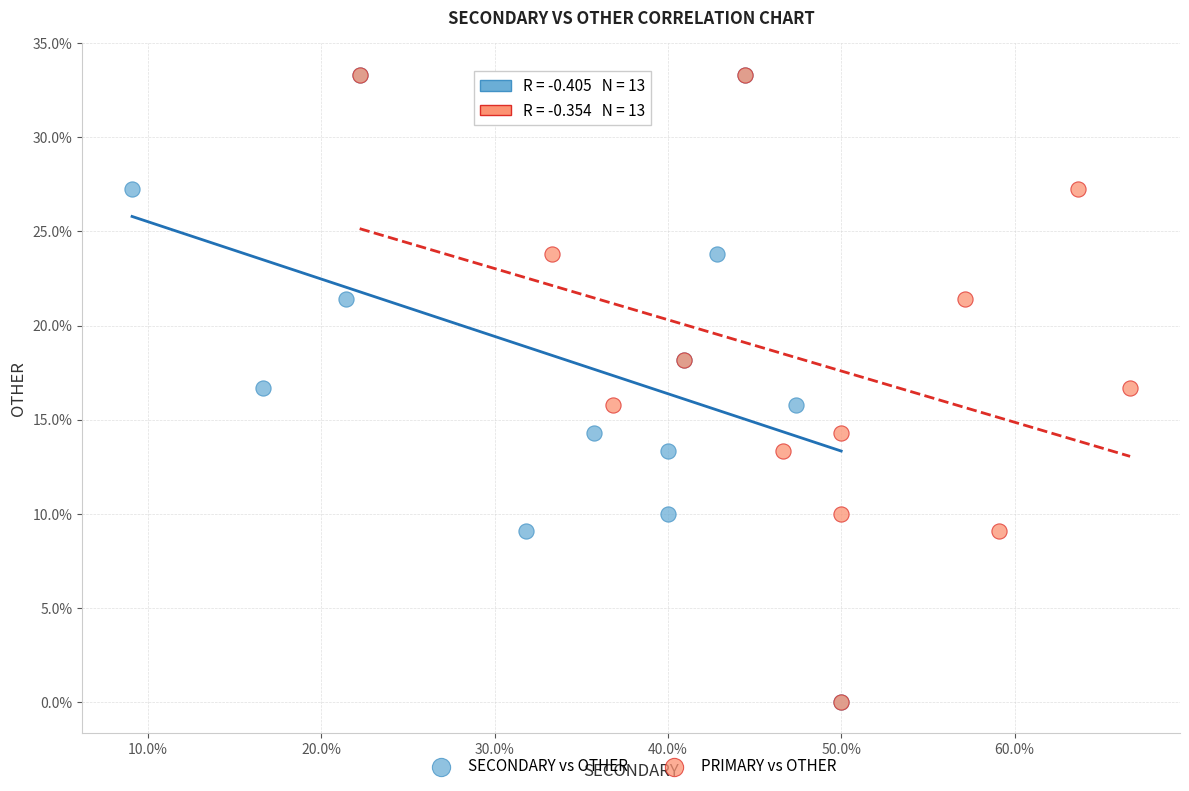

What are all the series names shown in the legend?

SECONDARY vs OTHER, PRIMARY vs OTHER